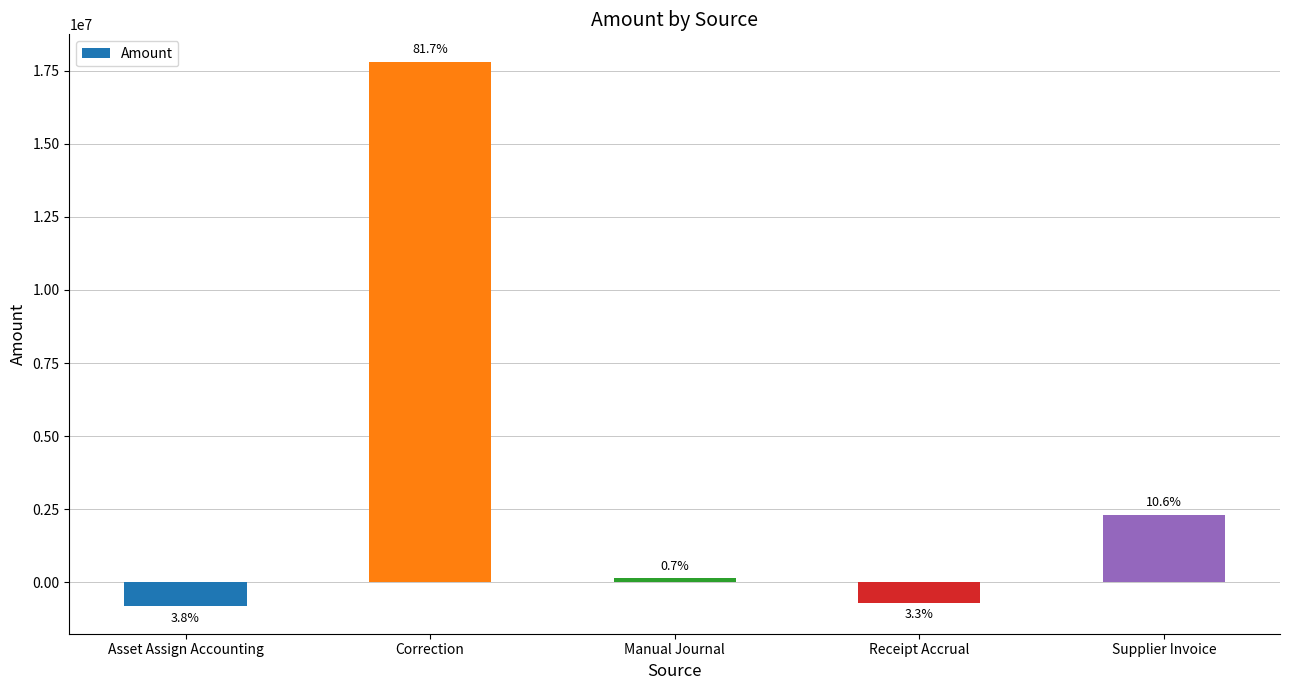

How many bars are there in total?

5